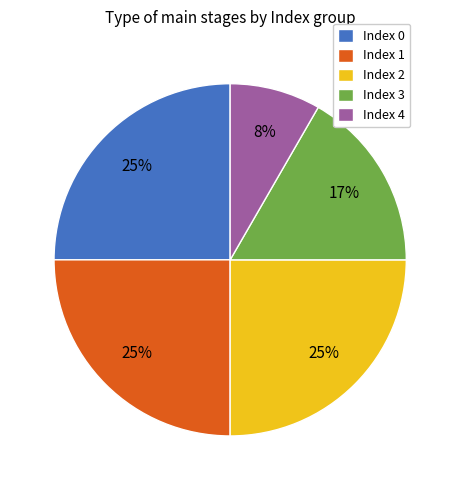

Do Index 4 and Index 3 together represent more than half of the pie?

No